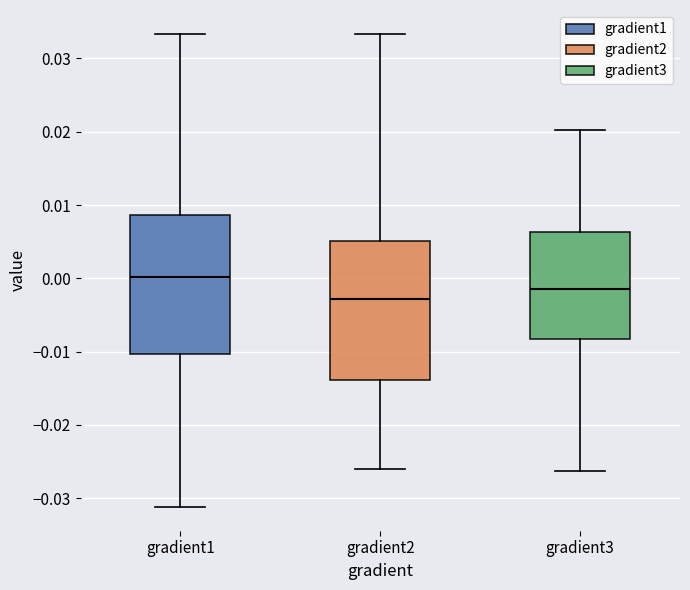

Reading left to right, read every box against the y-axis: the position of its median line, the range the box covers, and the ends of its whiskers. The values are not printed on the chart, so give them approximately, as read against the axis.

gradient1: median 0.000, box -0.010 to 0.009, whiskers -0.031 to 0.033
gradient2: median -0.003, box -0.014 to 0.005, whiskers -0.026 to 0.033
gradient3: median -0.001, box -0.008 to 0.006, whiskers -0.026 to 0.020